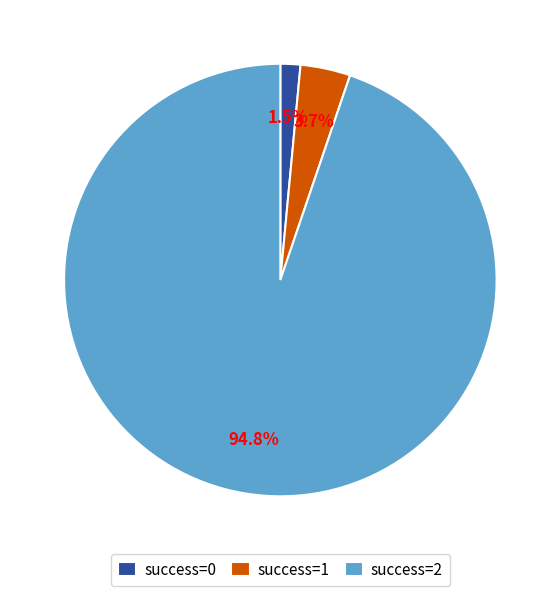

Which slice is the smallest?

success=0